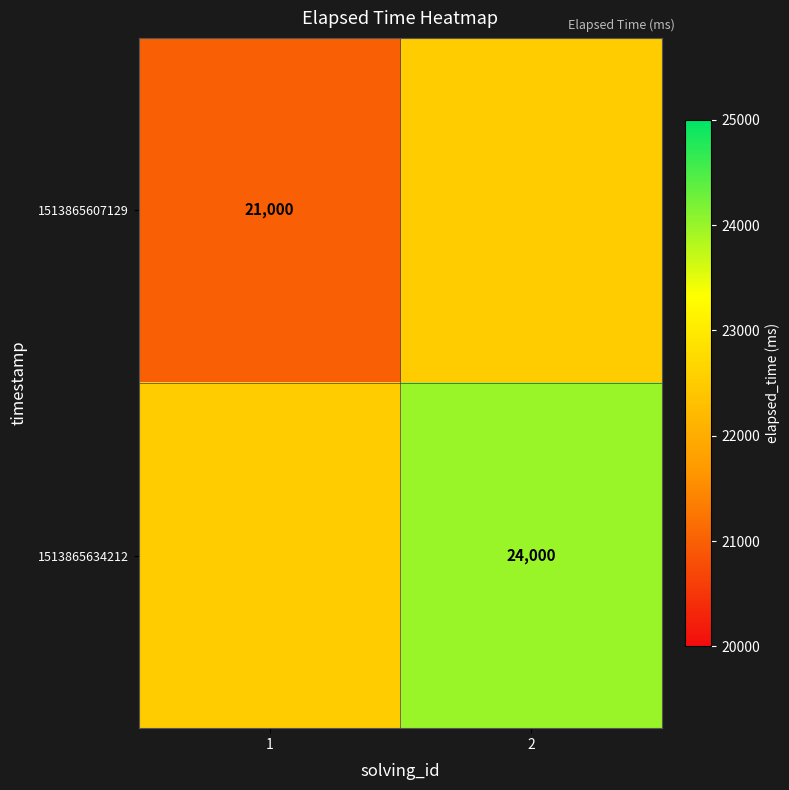

The value of 1513865634212 at 2 is 42372. True or false?

False